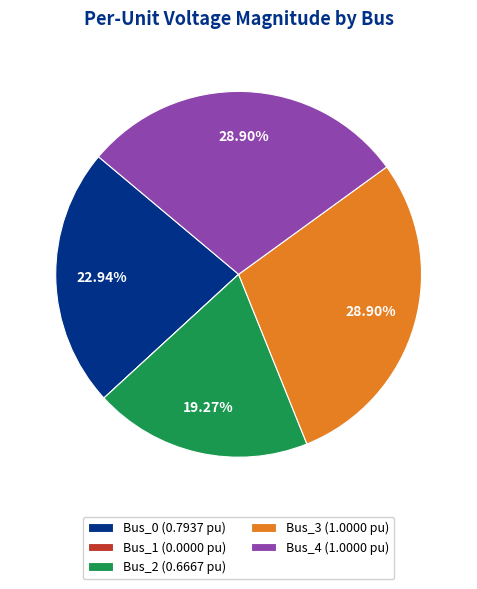

What percentage is NOT represented by Bus_3?

71.1%